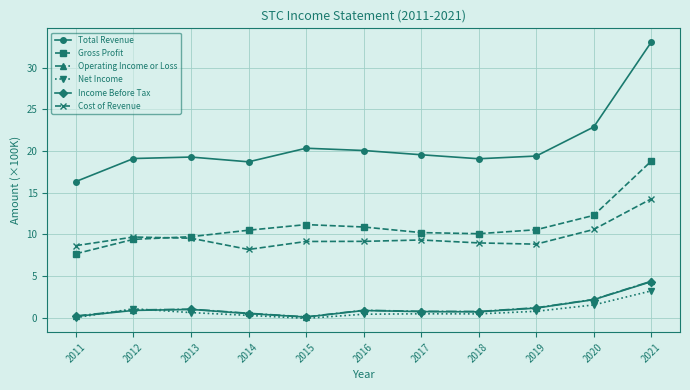

Which series changed the most between 2019 and 2021?

Total Revenue